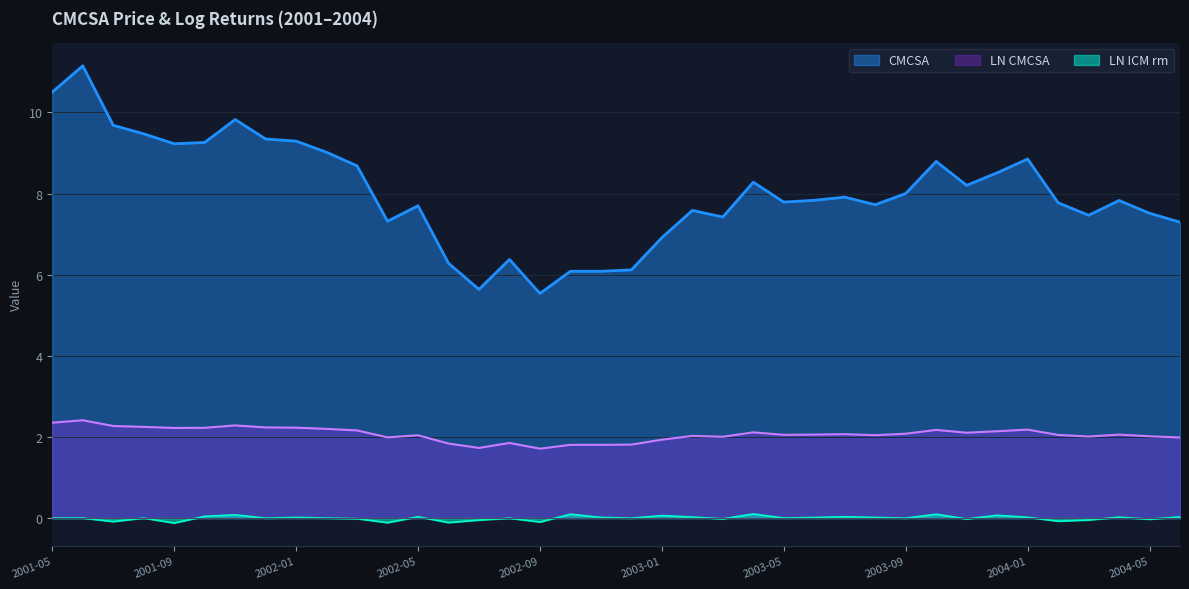

What are all the series names shown in the legend?

CMCSA, LN CMCSA, LN ICM rm